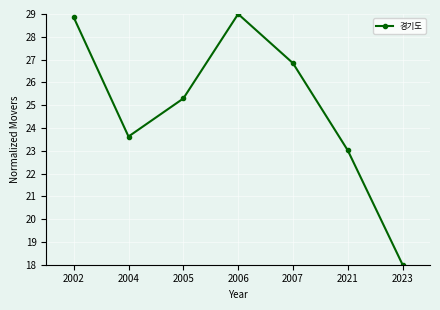

Reading left to right, list all the values displayed in this chart.

2002=28.9	2004=23.6	2005=25.3	2006=29.0	2007=26.8	2021=23.0	2023=18.0